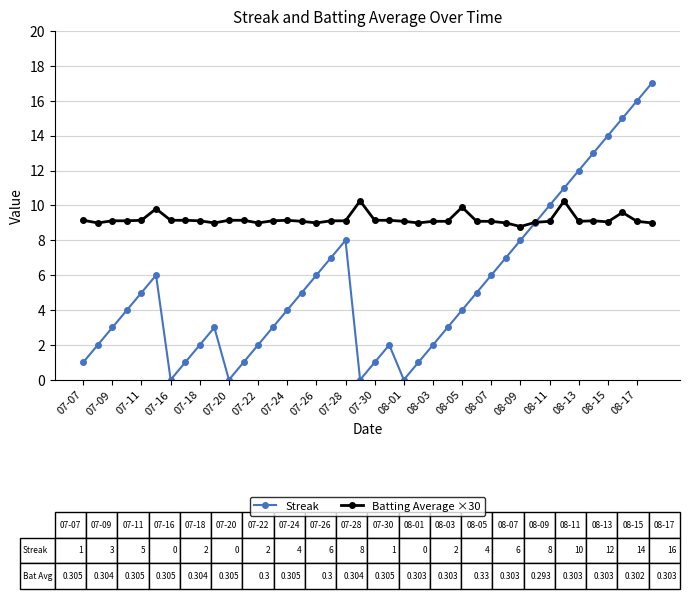

What is the minimum value for Batting Average ×30?

8.8